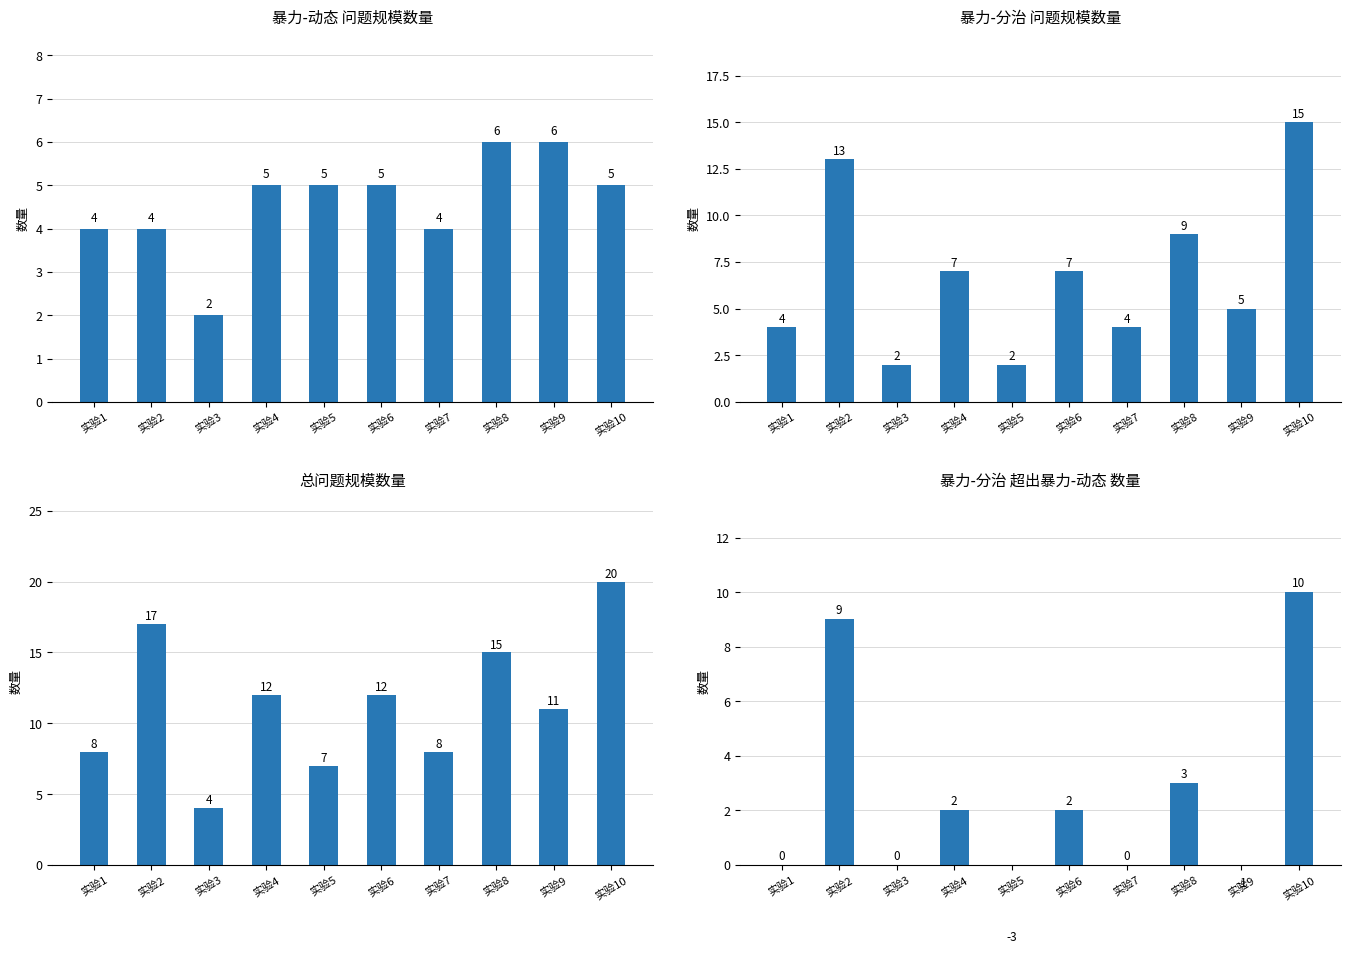

What are all the series names shown in the legend?

暴力-动态 问题规模数量, 暴力-分治 问题规模数量, 总问题规模数量, 暴力-分治 超出暴力-动态 数量